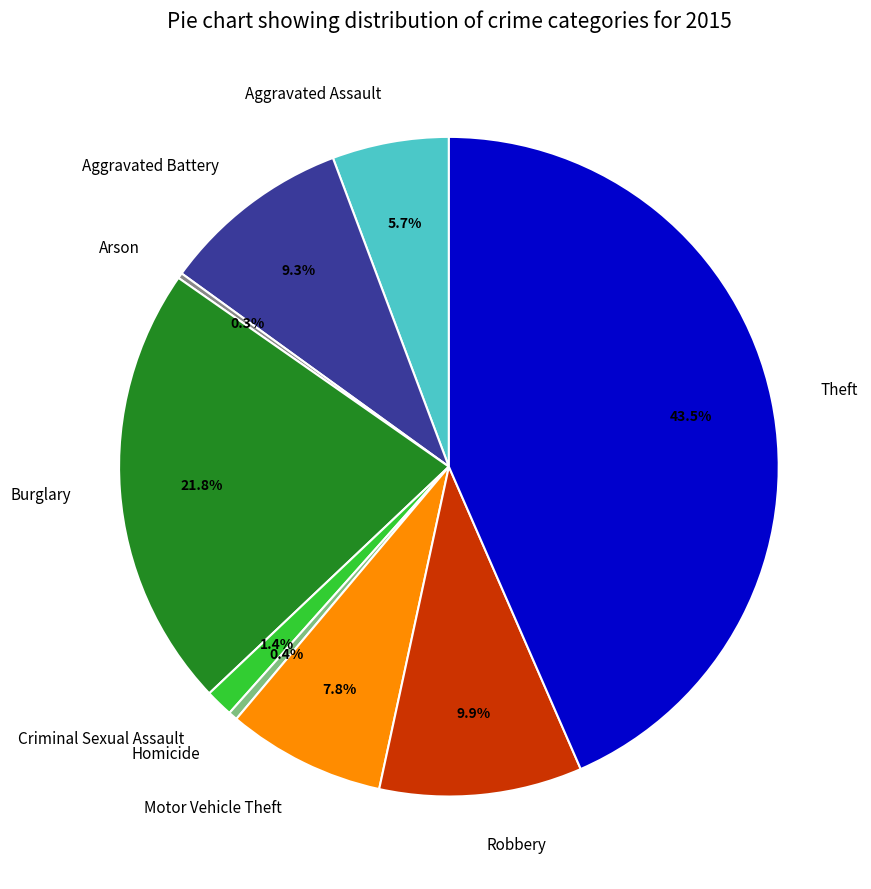

Between Motor Vehicle Theft and Robbery, which is larger?

Robbery